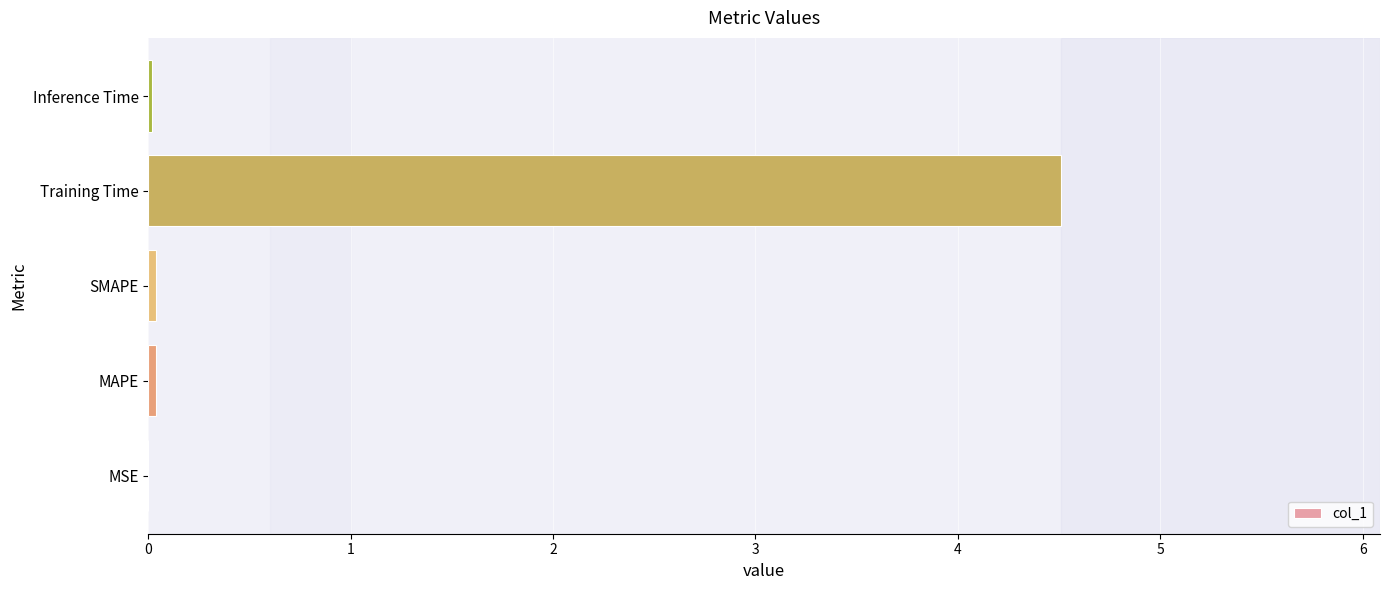

Are the bars horizontal?

Yes